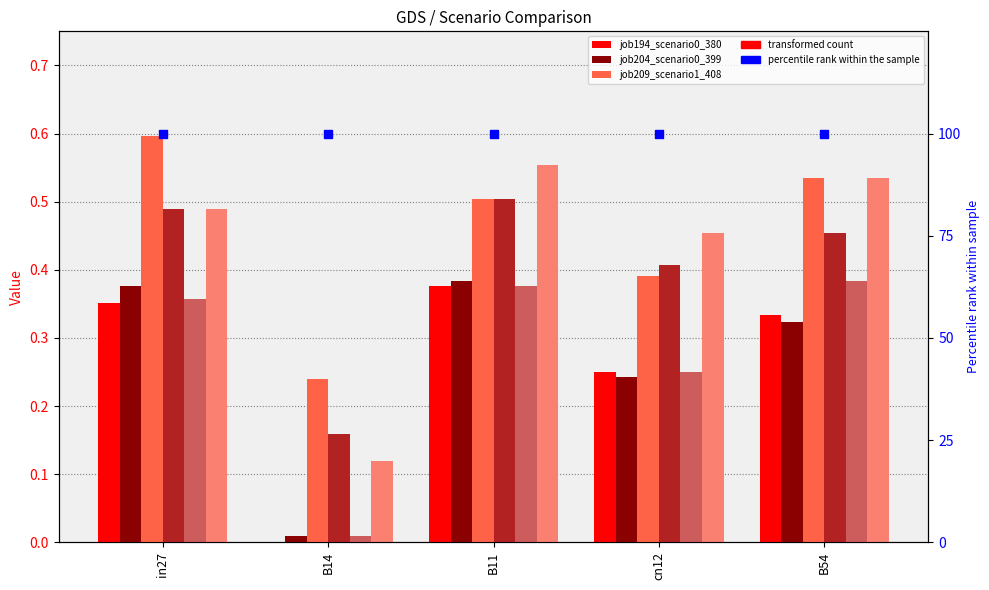

At which category is the sum across all series the highest?

B11